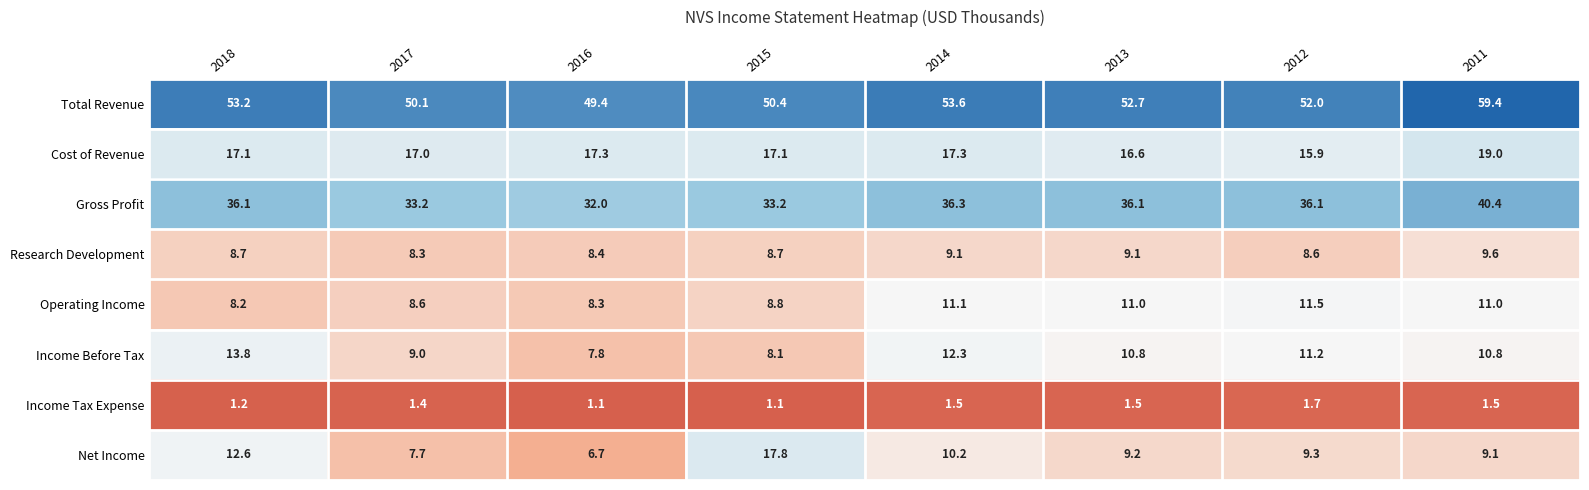

What is the spread (max minus min) of values at 2011?

57.9